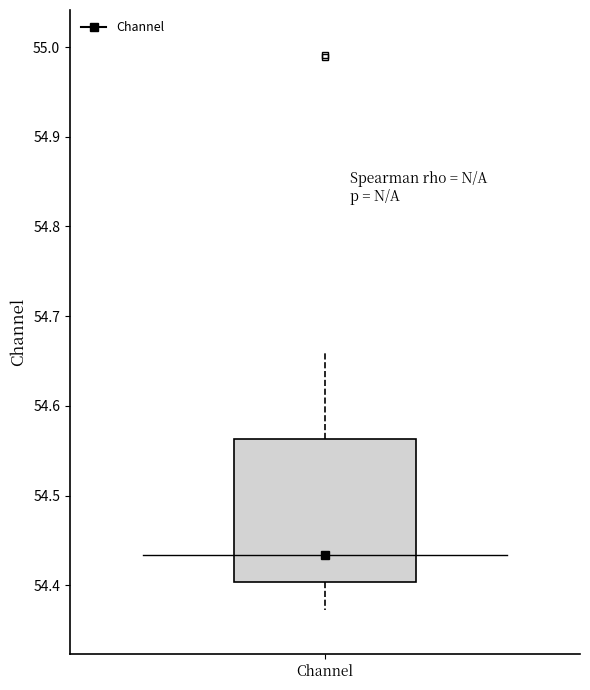

Read this box plot against the y-axis: the position of the median line, the range covered by the box, and the ends of both whiskers. The values are not printed on the chart, so give them approximately, as read against the axis.

median 54.43, box 54.40 to 54.56, whiskers 54.37 to 54.66